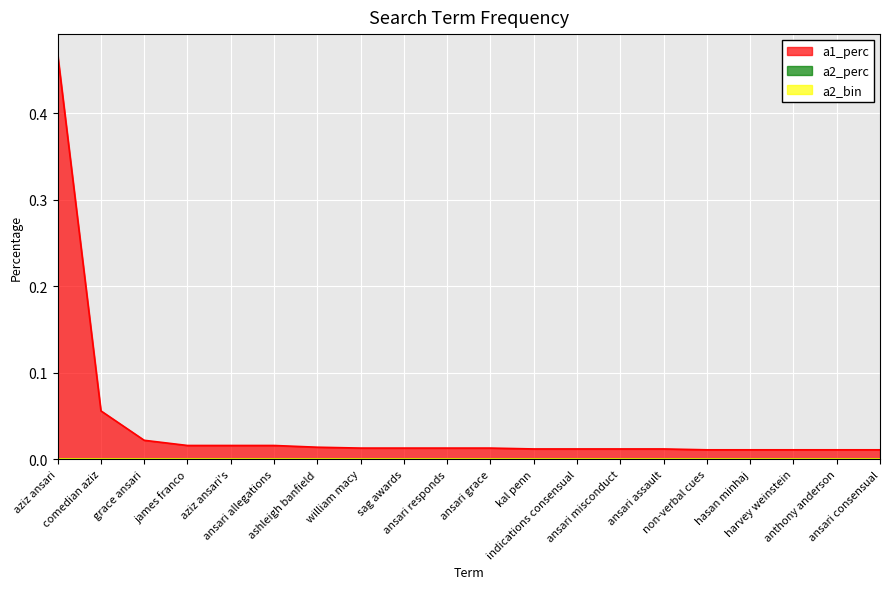

Which has a higher value, comedian aziz or kal penn?

comedian aziz